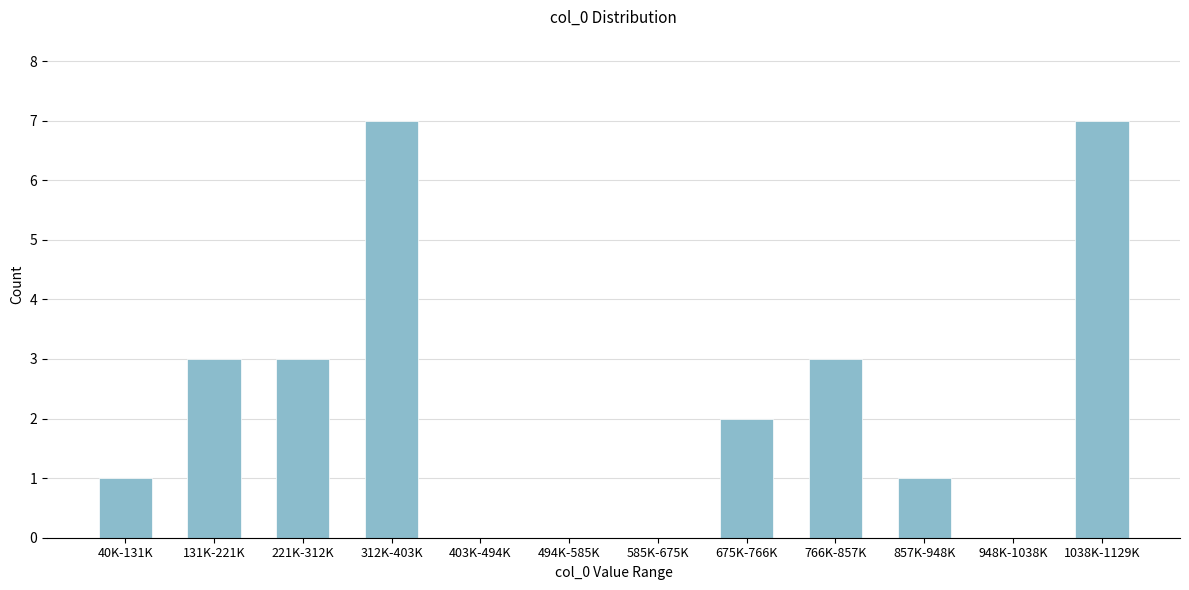

Reading left to right, transcribe all the data shown in this chart.

40K-131K=1	131K-221K=3	221K-312K=3	312K-403K=7	403K-494K=0	494K-585K=0	585K-675K=0	675K-766K=2	766K-857K=3	857K-948K=1	948K-1038K=0	1038K-1129K=7